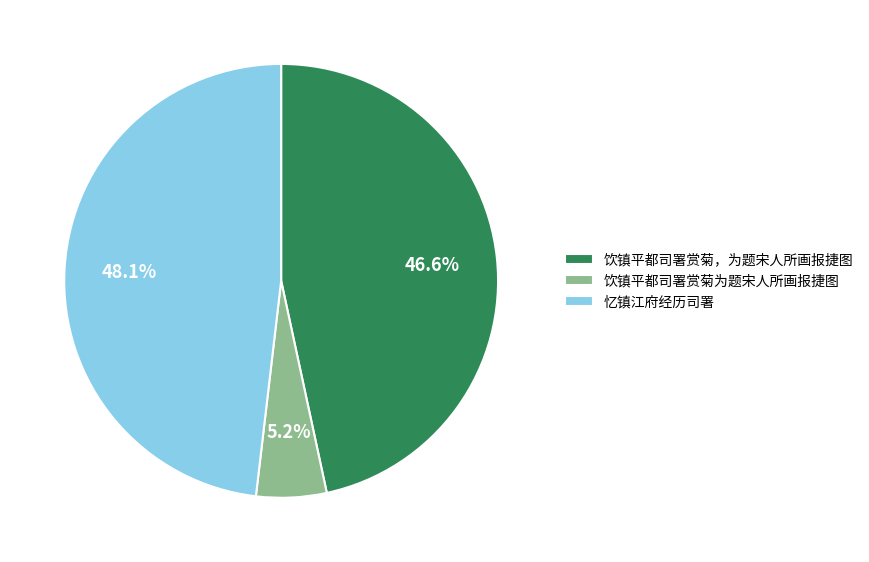

What is the smallest slice in the pie chart?

饮镇平都司署赏菊为题宋人所画报捷图